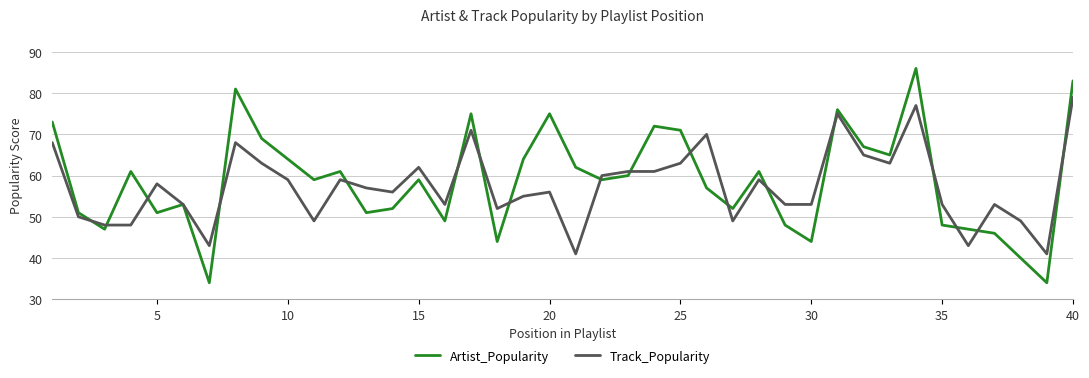

Reading left to right, extract all data points from this chart.

Artist_Popularity: 73	51	47	61	51	53	34	81	69	64	59	61	51	52	59	49	75	44	64	75	62	59	60	72	71	57	52	61	48	44	76	67	65	86	48	47	46	40	34	83
Track_Popularity: 68	50	48	48	58	53	43	68	63	59	49	59	57	56	62	53	71	52	55	56	41	60	61	61	63	70	49	59	53	53	75	65	63	77	53	43	53	49	41	79